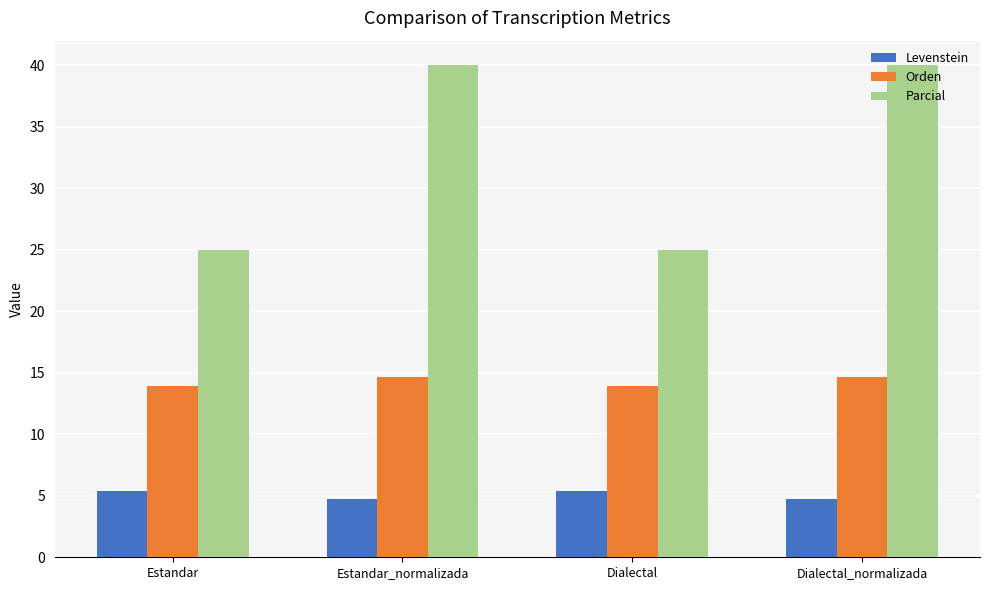

What is the minimum value for Orden?

14.0